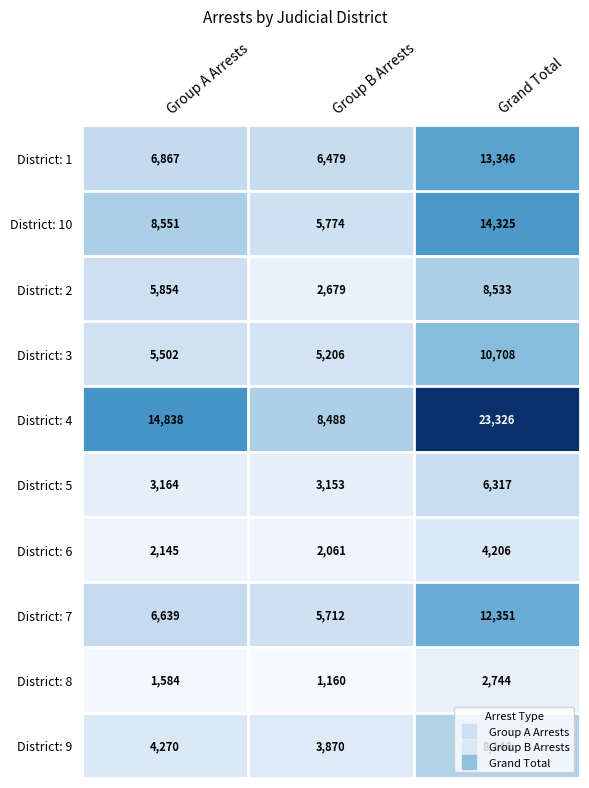

What is the difference between the highest and lowest values at Group B Arrests?

7328